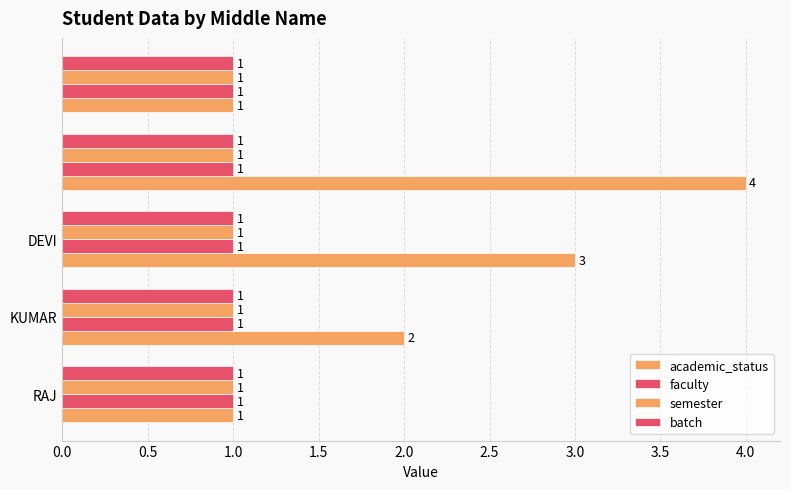

Which series has the largest range (max minus min)?

academic_status